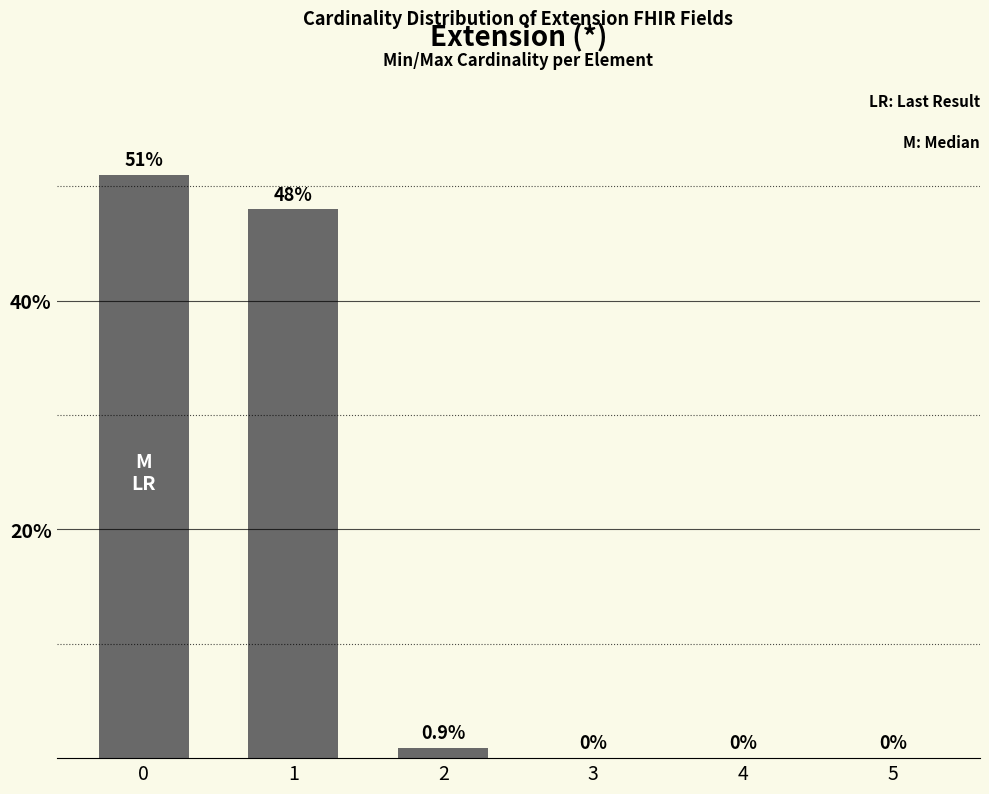

At which label is the value closest to 25?

1